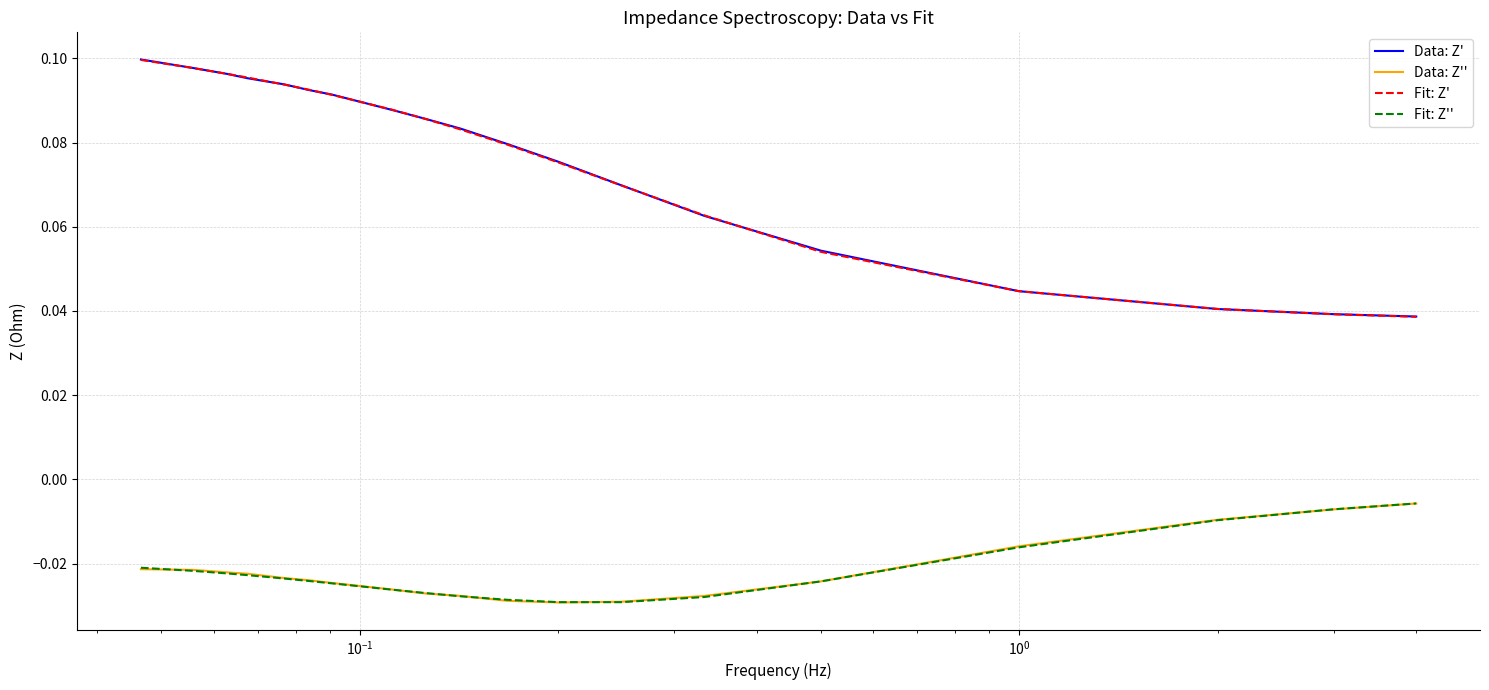

True or false: Data: Z'' and Fit: Z' cross at least once.

False